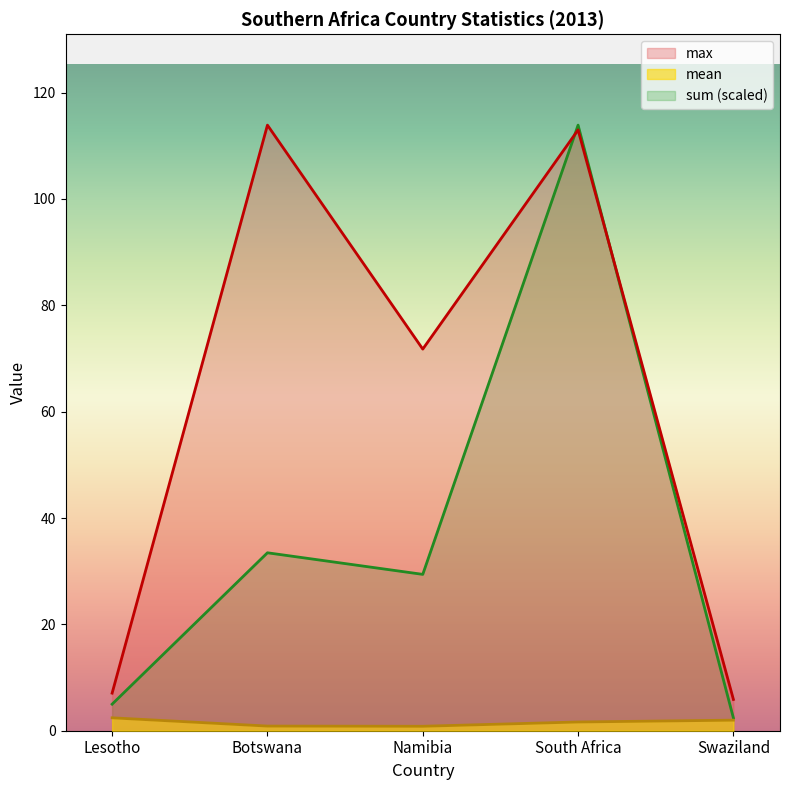

What are all the series names shown in the legend?

max, mean, sum (scaled)